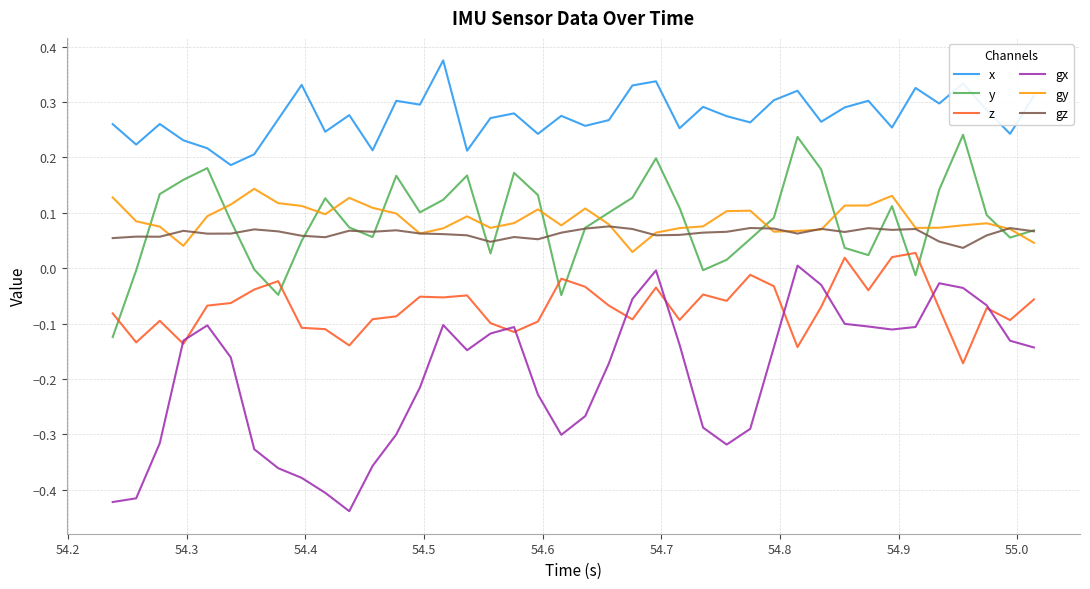

True or false: x and gx cross at least once.

False